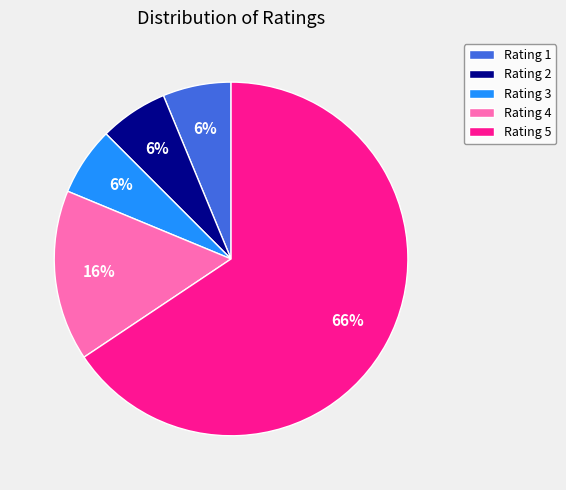

True or false: Rating 4 accounts for 24% of the total.

False